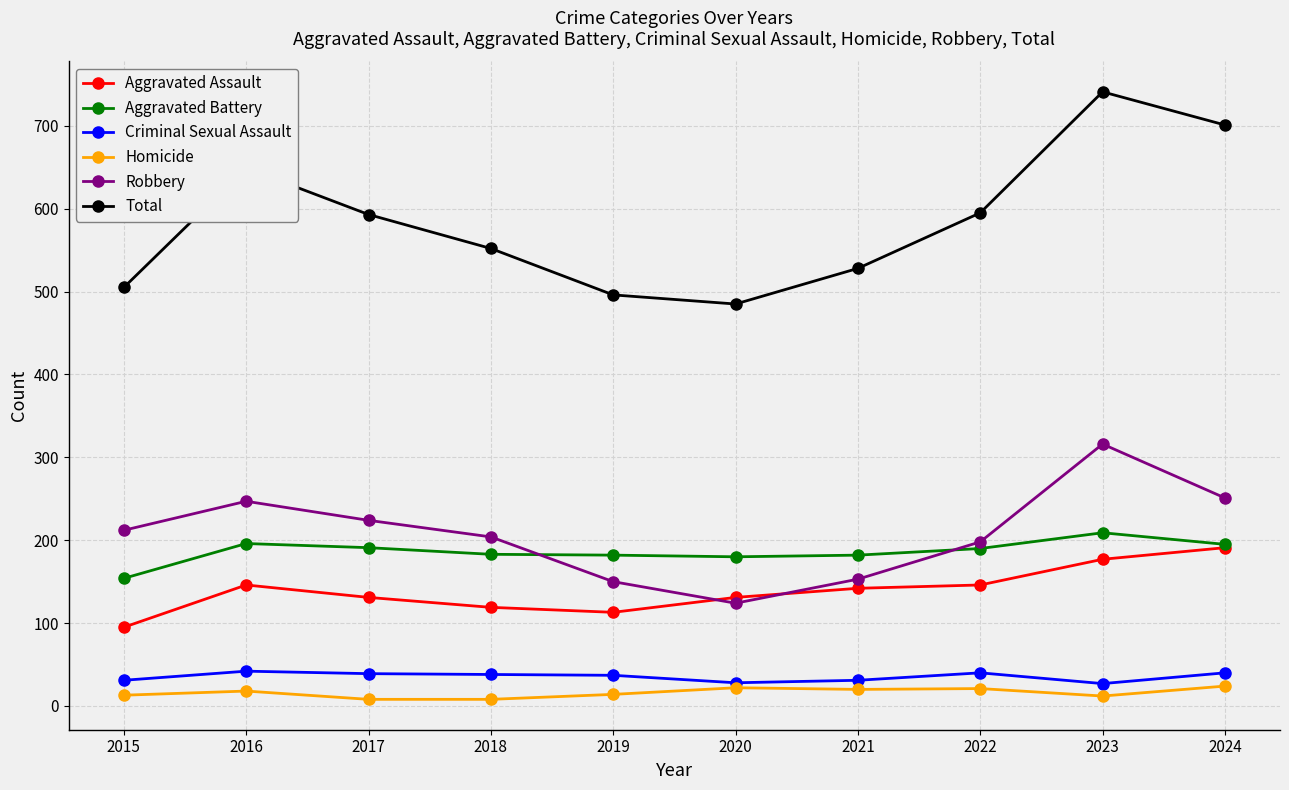

Is it true that Aggravated Assault equals 191 at 2024?

True